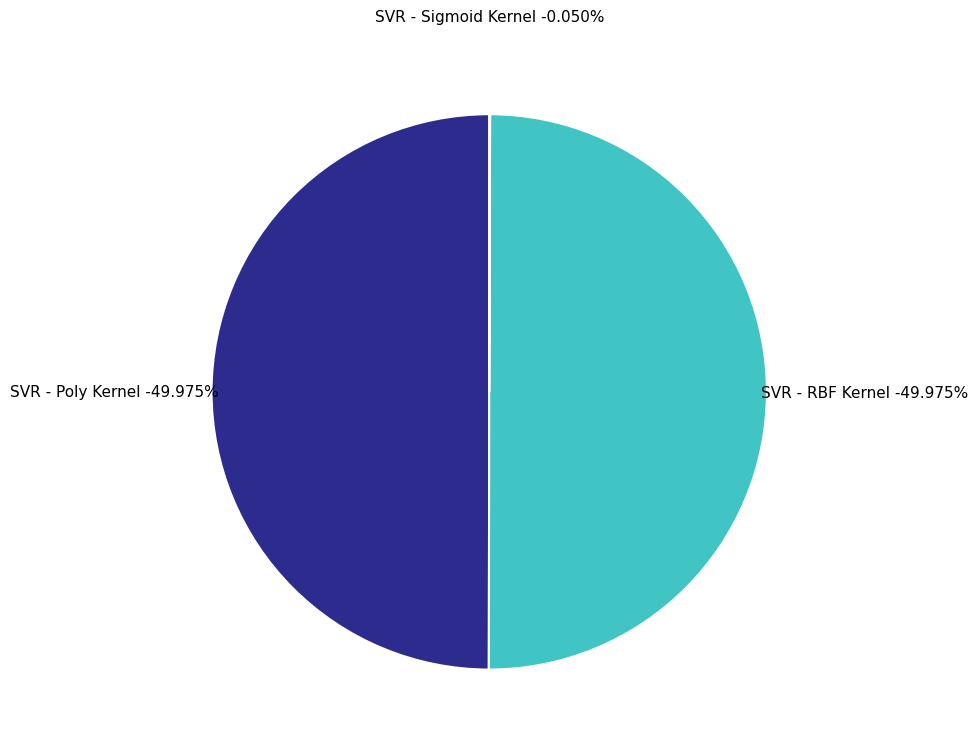

The SVR - RBF Kernel slice represents 63% of the pie. True or false?

False